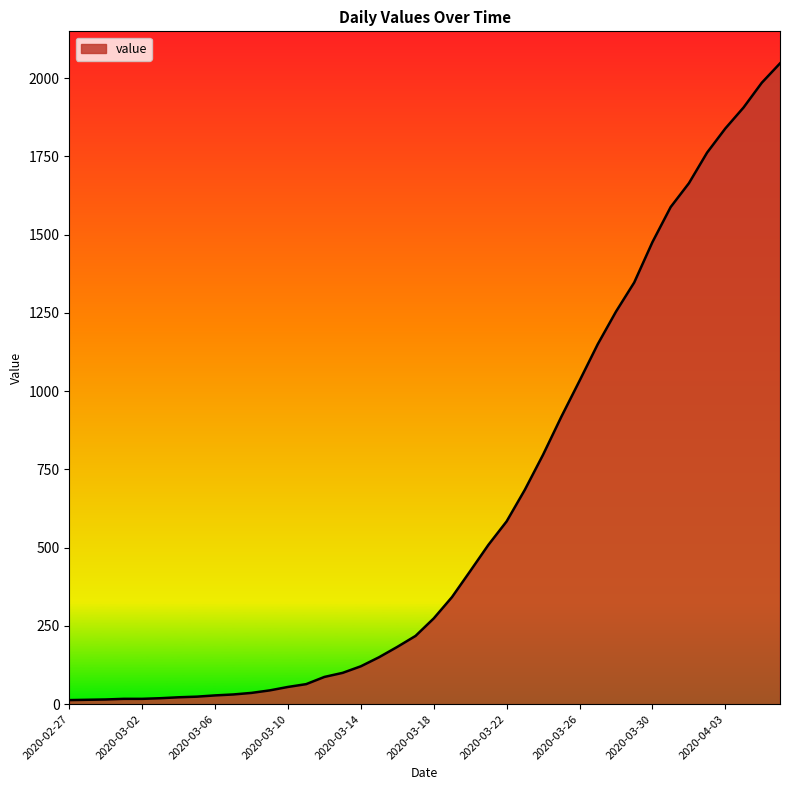

At which label does the data first exceed 274?

2020-03-19